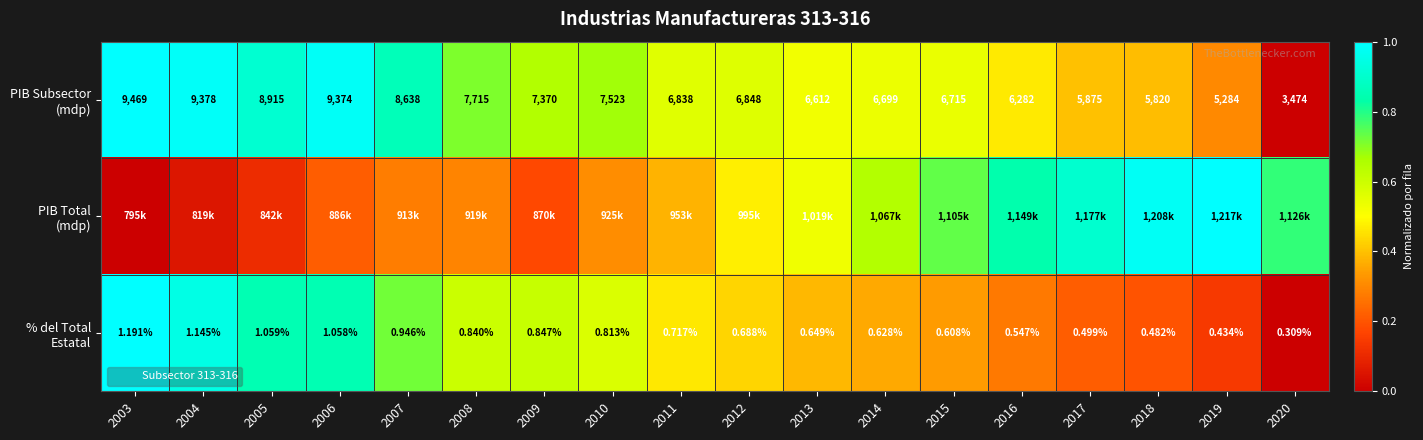

What is the maximum value shown in the chart?

1.0